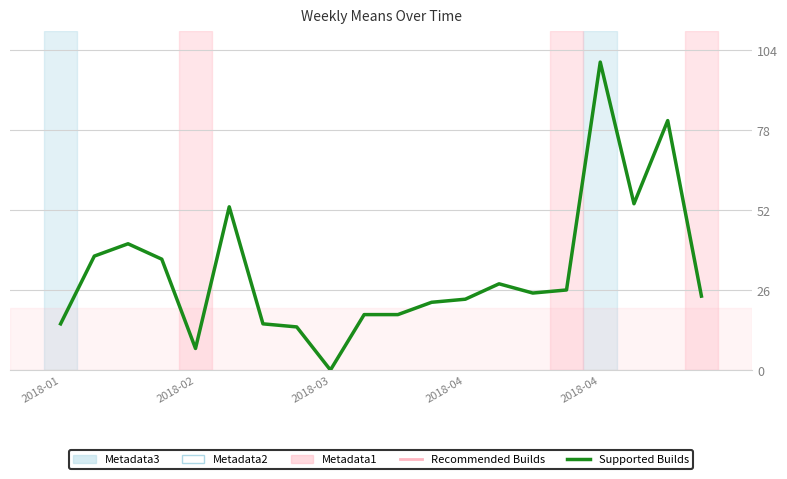

What is the maximum value shown in the chart?

100